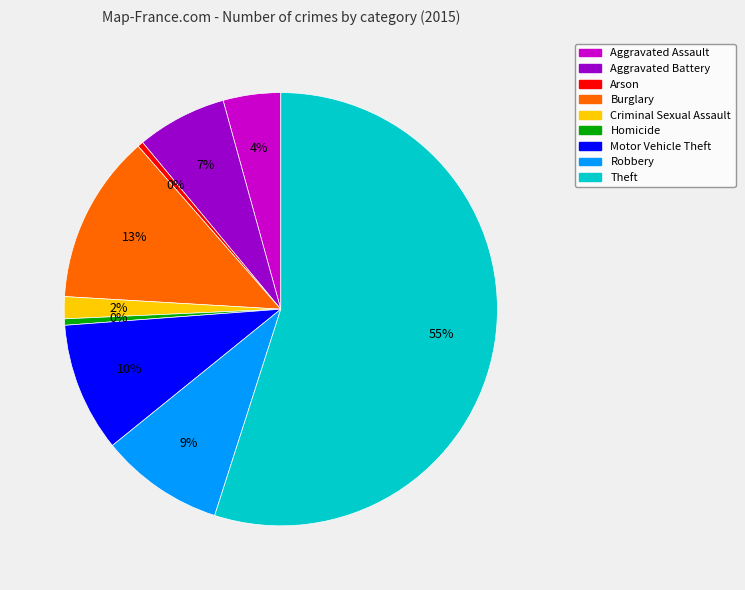

Combined, do Robbery and Homicide account for over 50%?

No